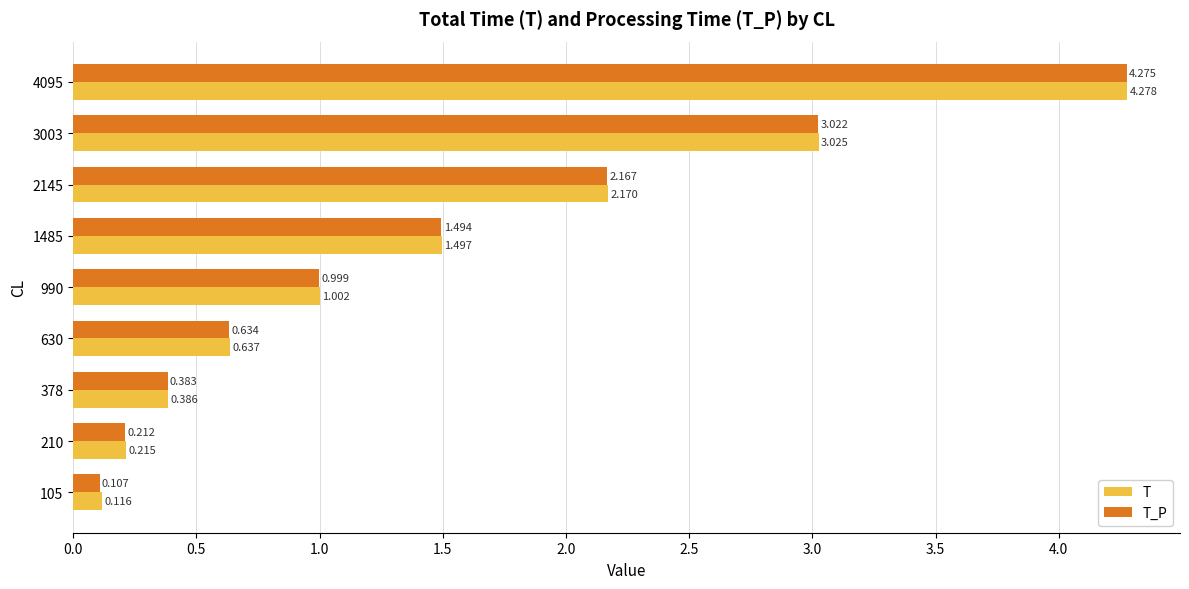

Which series has the widest spread of values?

T_P